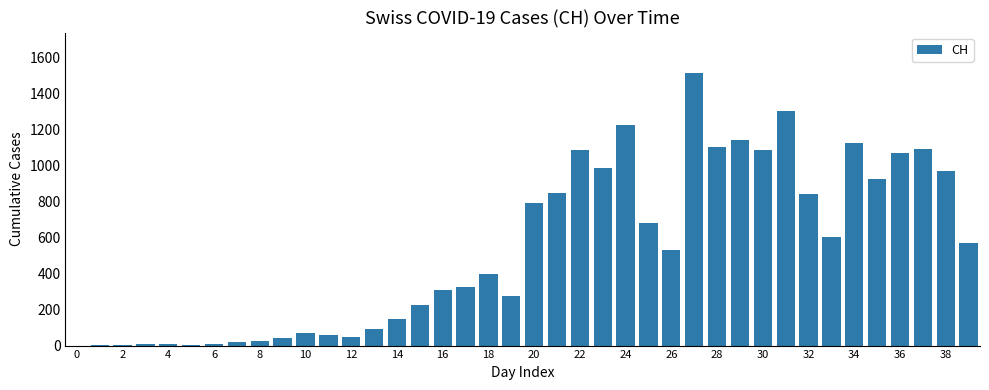

What is the greatest value displayed?

1510